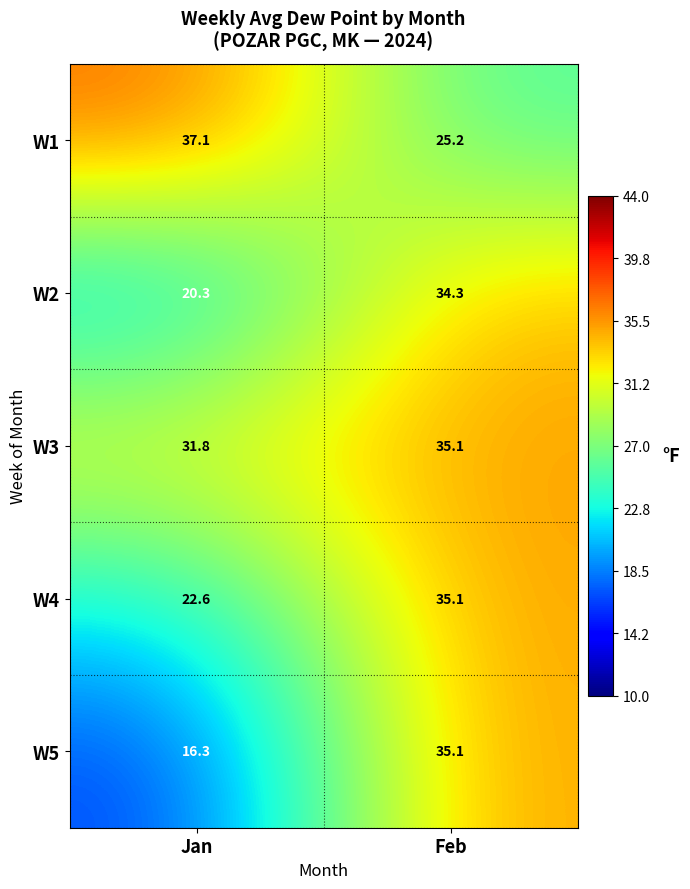

The value of W2 at Jan is 34.4. True or false?

False